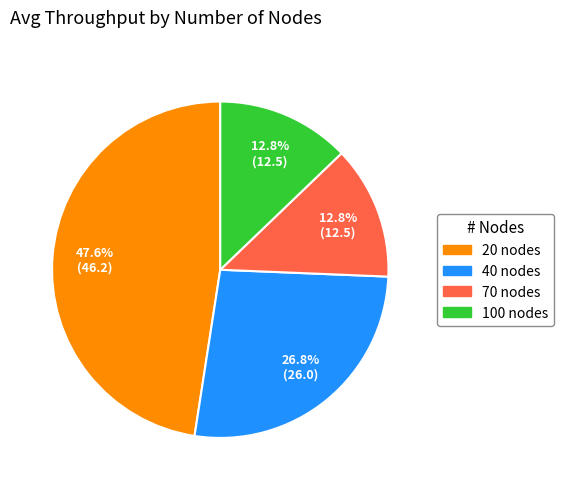

Is 70 nodes the majority of the pie?

No